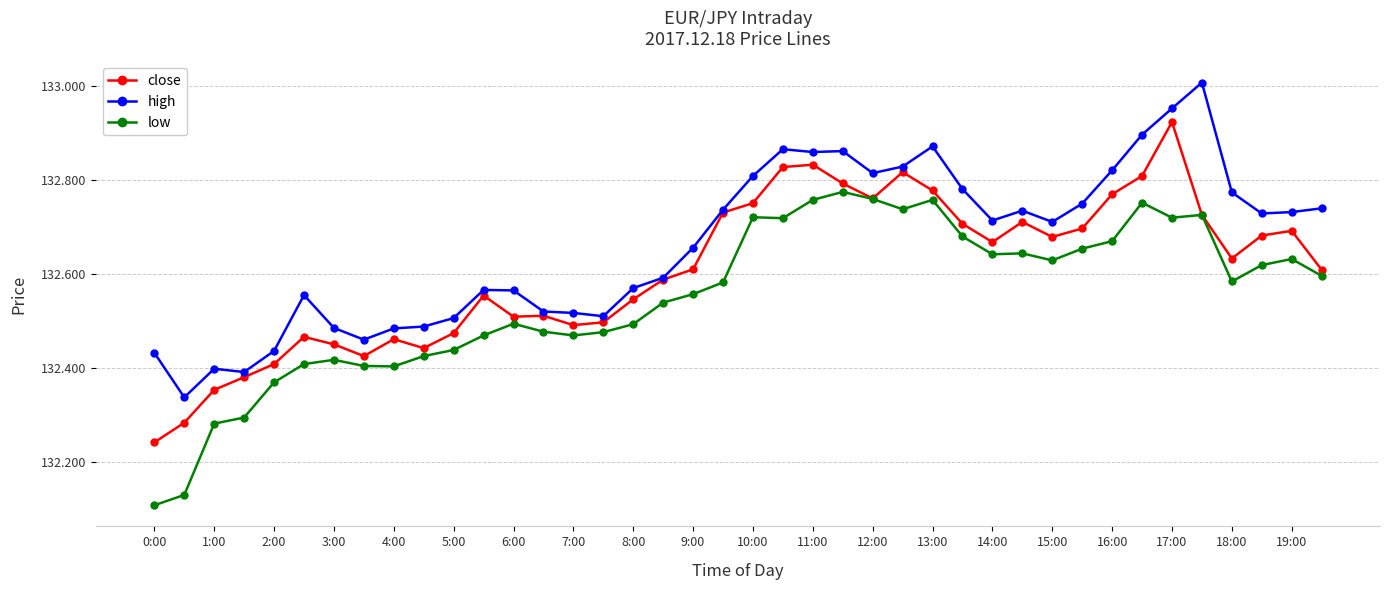

At how many categories does at least one series exceed 132?

40